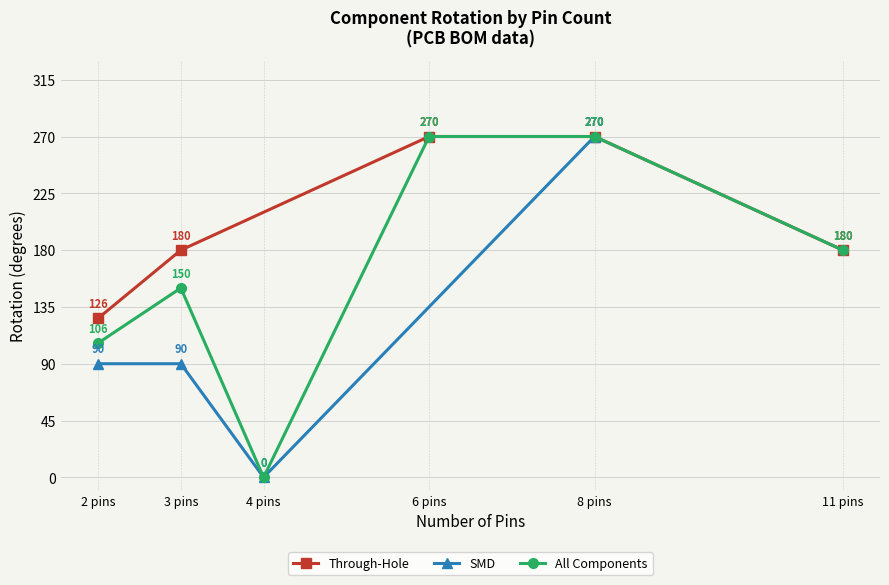

What is the minimum value for Through-Hole?

126